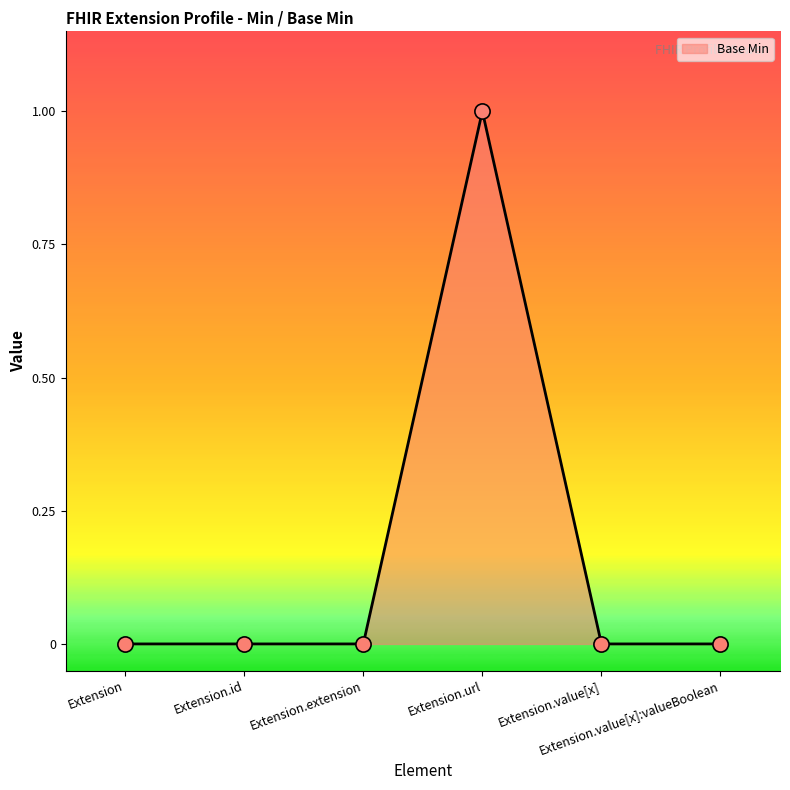

What is the change in value from Extension.extension to Extension.url?

+1